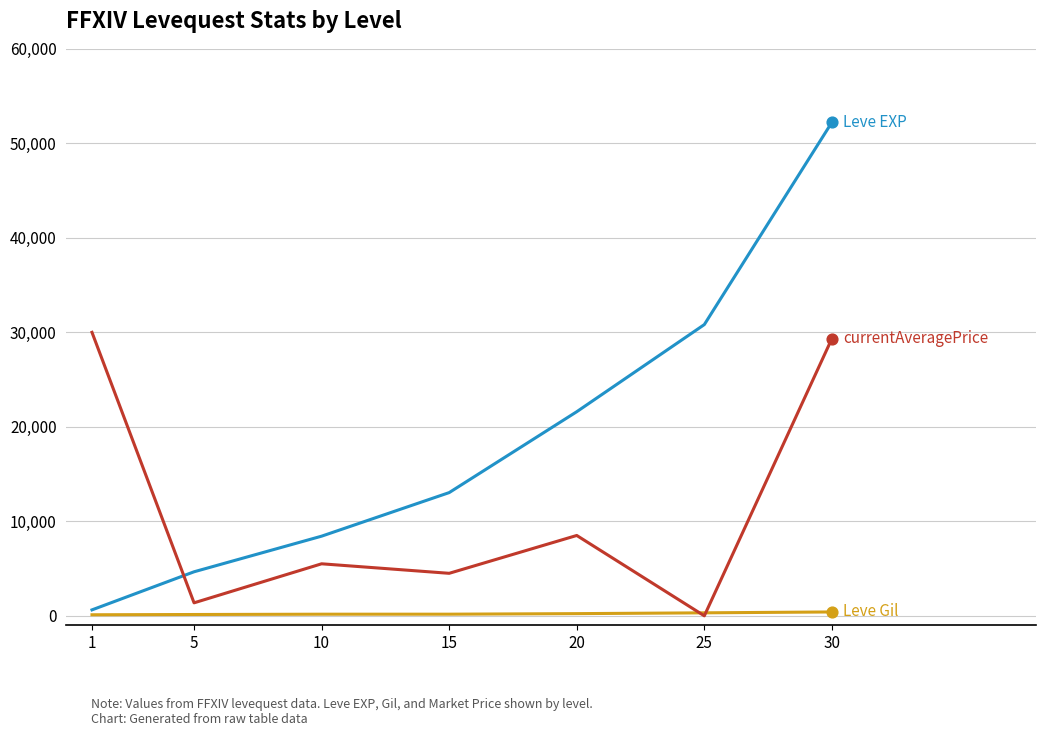

What is the greatest value displayed?

52220